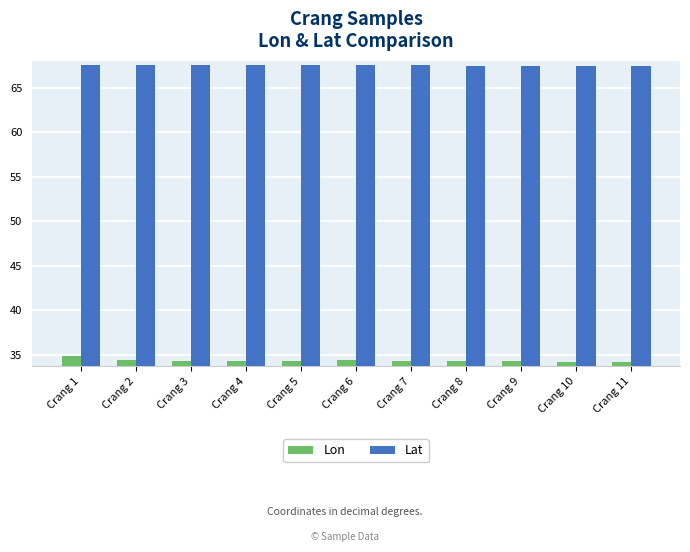

What is the spread (max minus min) of values at Crang 4?

33.2